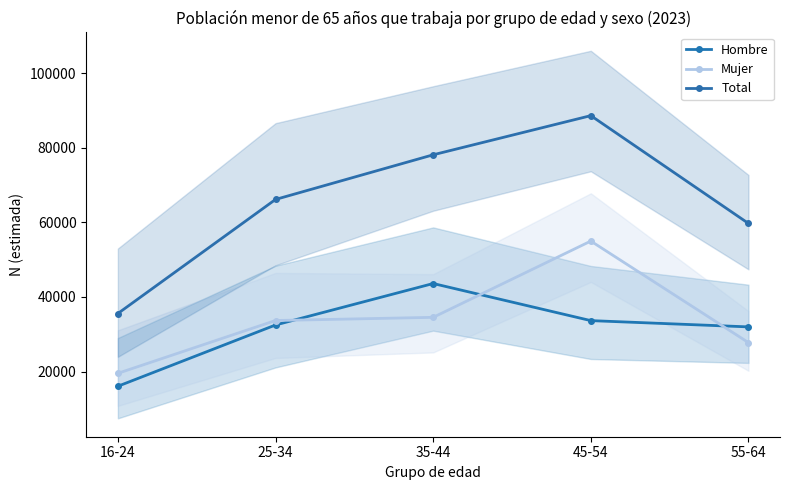

At which category does Total reach its first local peak?

45-54